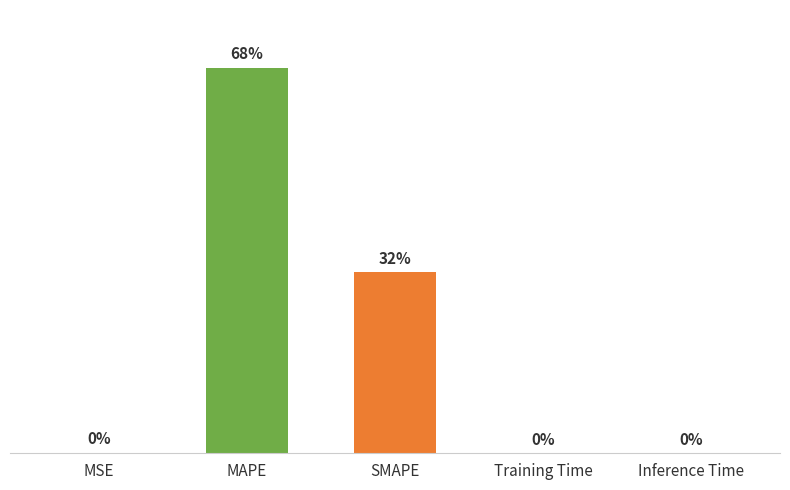

Between SMAPE and MAPE, which is larger?

MAPE